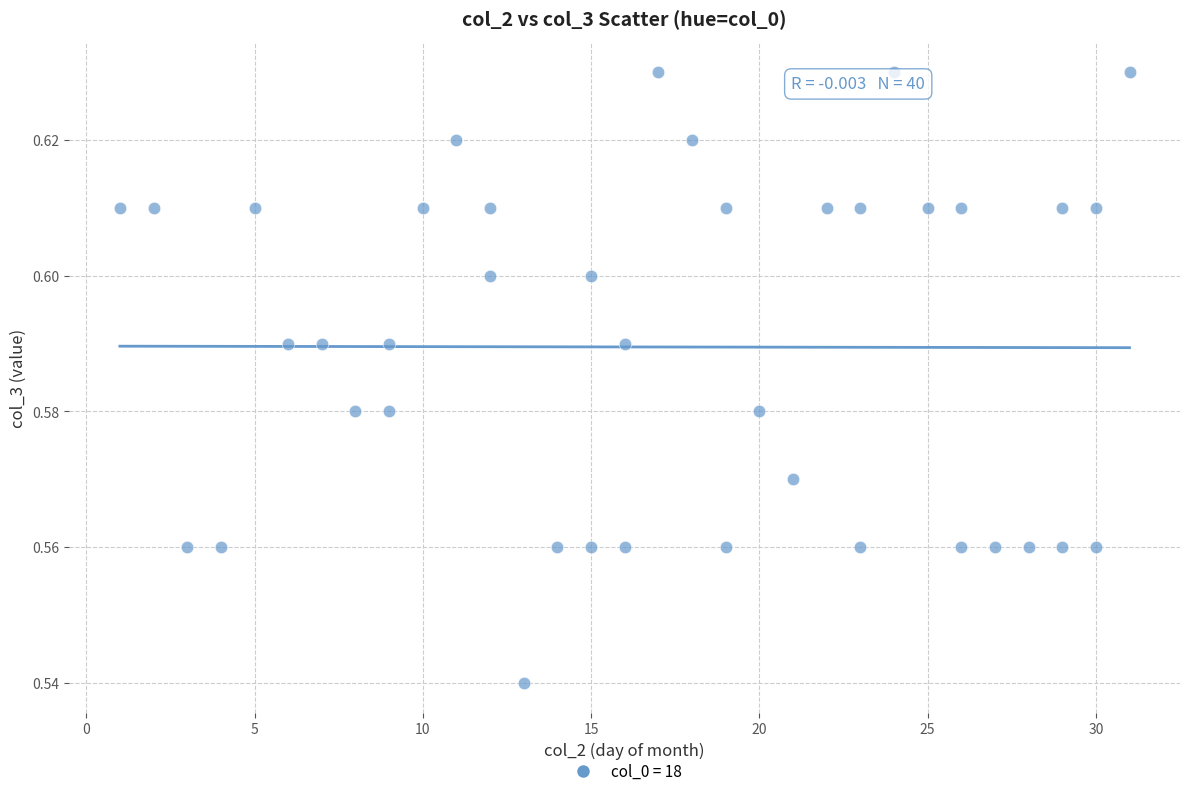

How many data points are displayed?

40